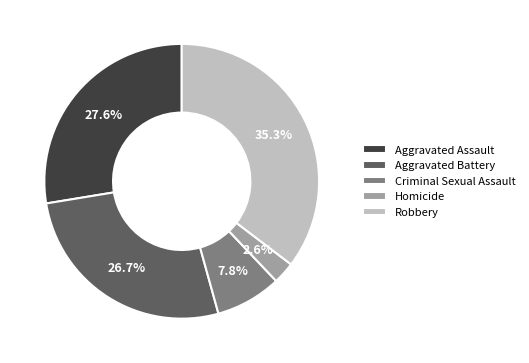

True or false: Homicide accounts for 14% of the total.

False